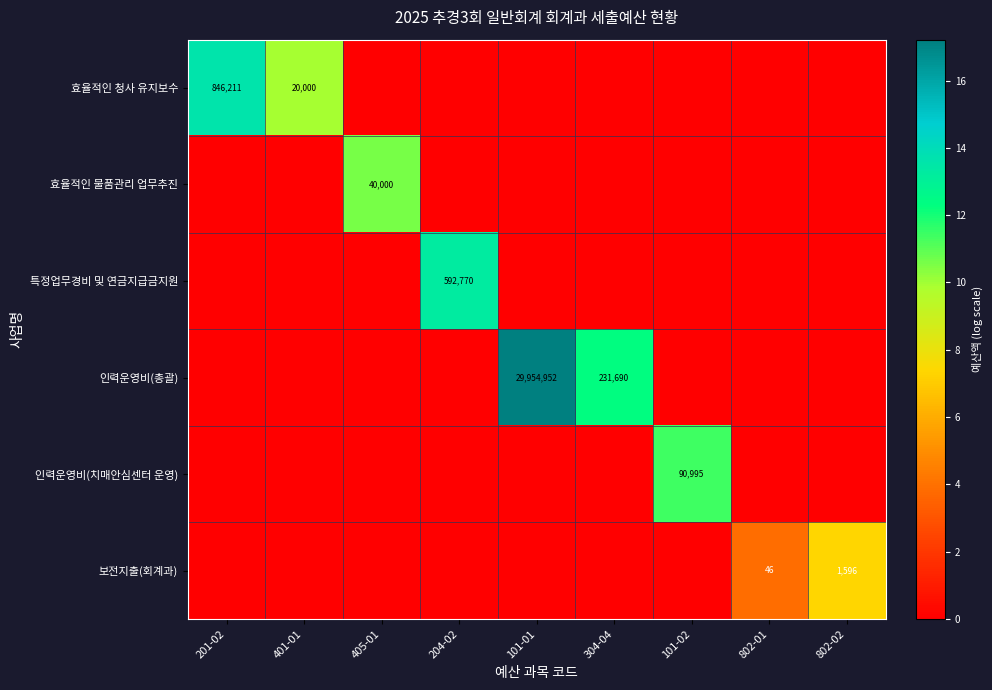

The value of 효율적인 청사 유지보수 at 401-01 is 20000. True or false?

True